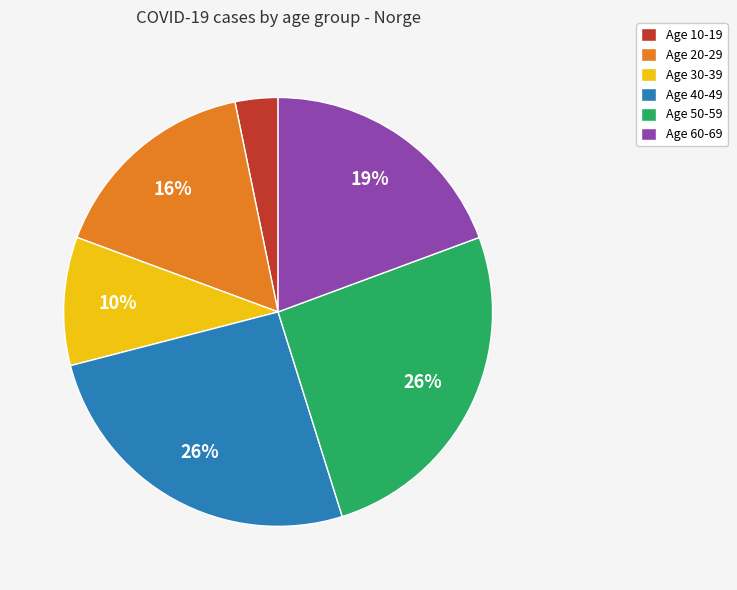

What is the ratio of the value at Age 20-29 to the value at Age 60-69?

0.8